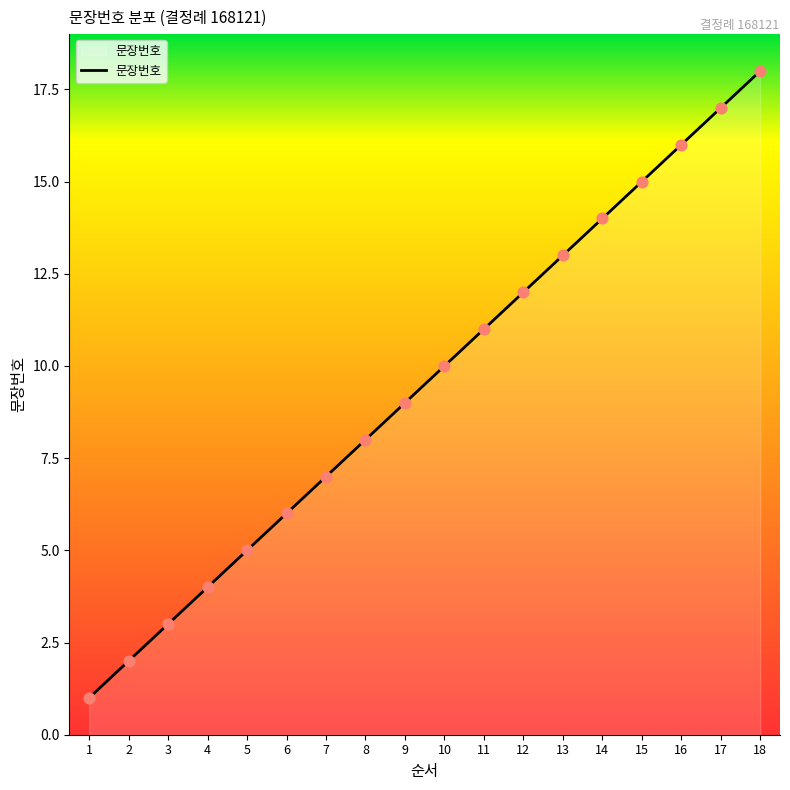

What is the change in value from 12 to 18?

+6